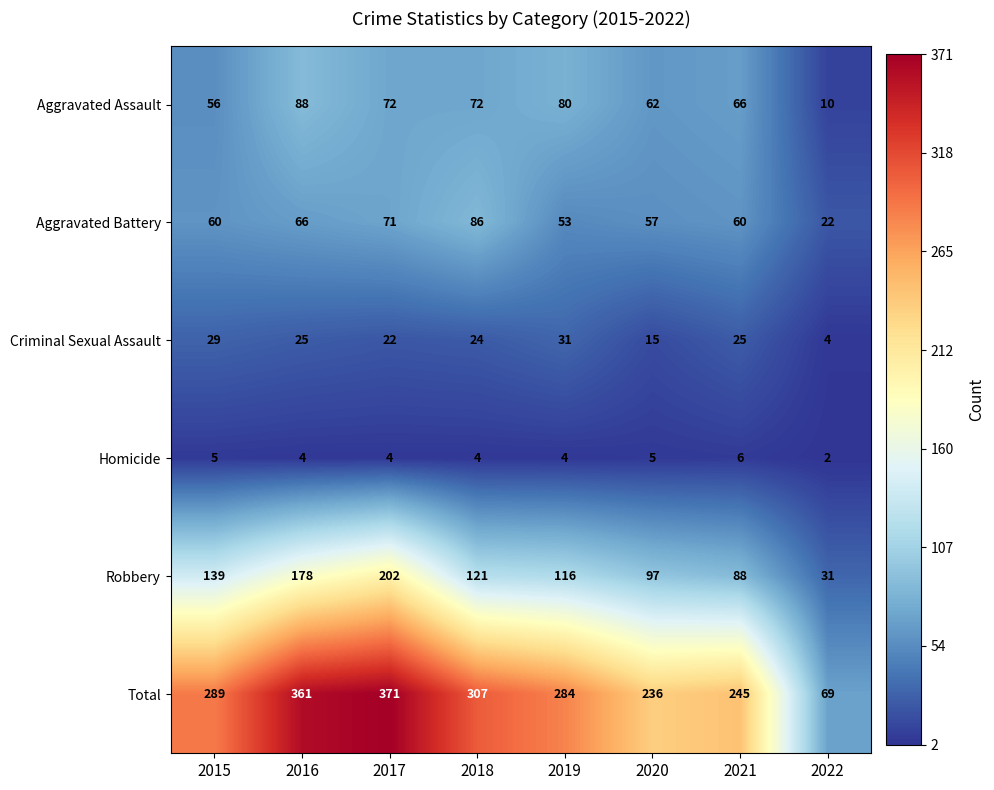

Which series changed the most between 2017 and 2019?

Total